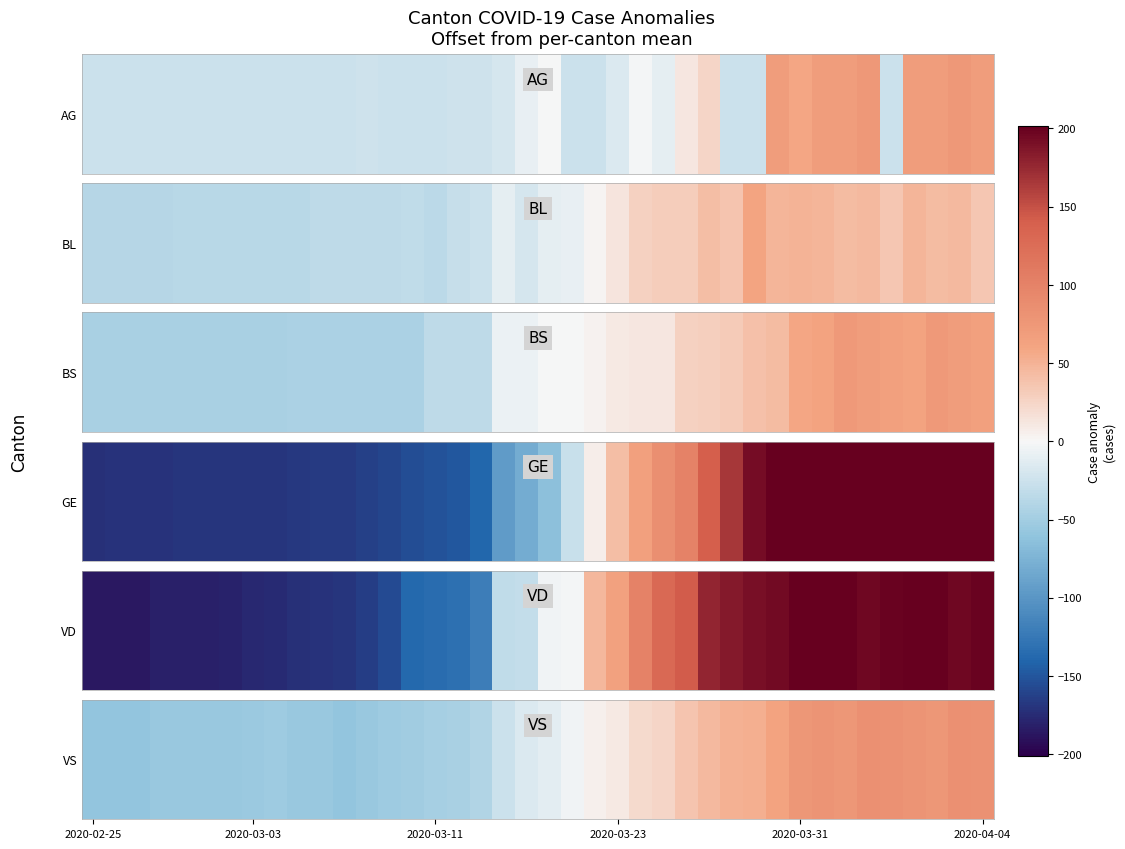

What is the difference between the maximum and second lowest values?

144.0